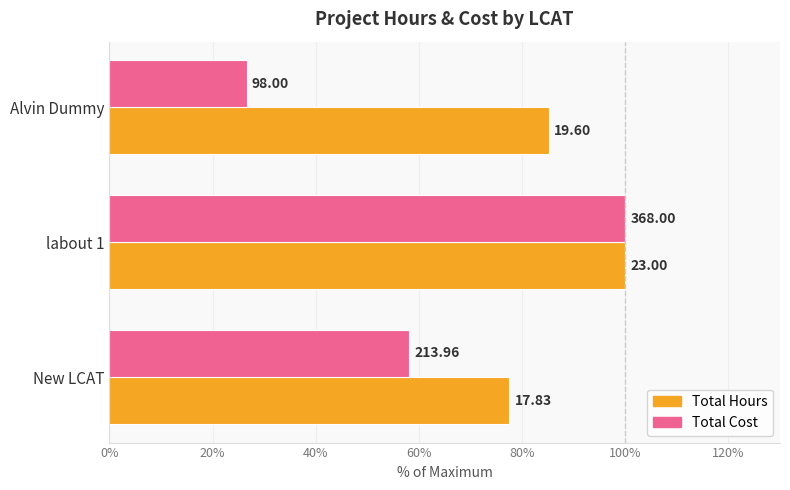

What are all the series names shown in the legend?

Total Hours, Total Cost